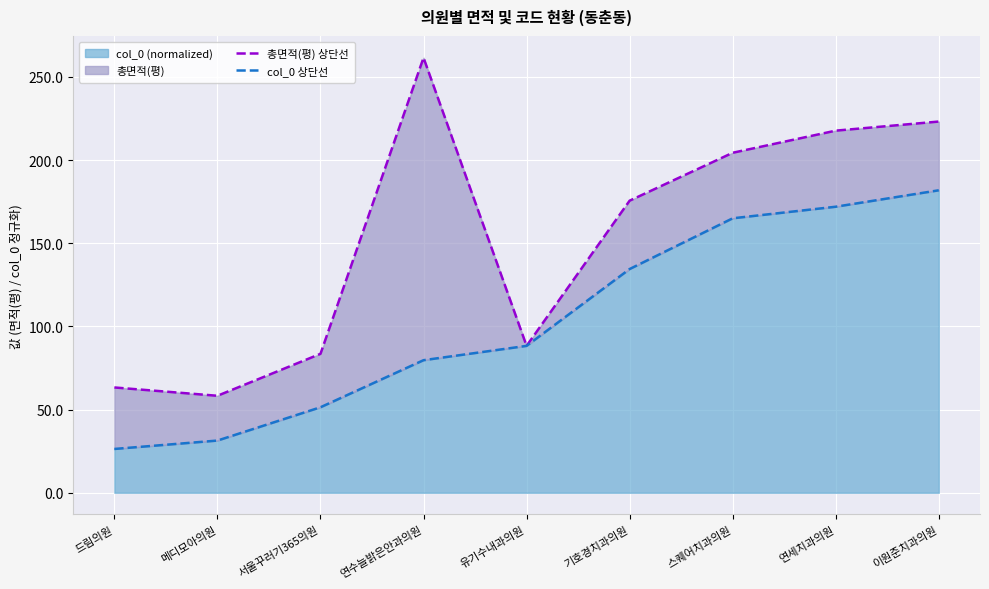

How many values in the col_0 상단선 series are below 88?

4